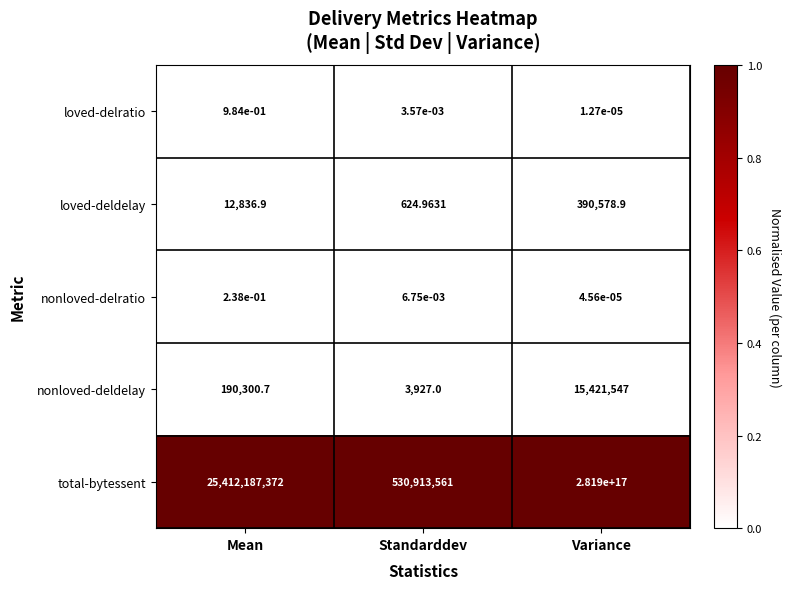

Where does the nonloved-deldelay series first go above 190300?

Mean